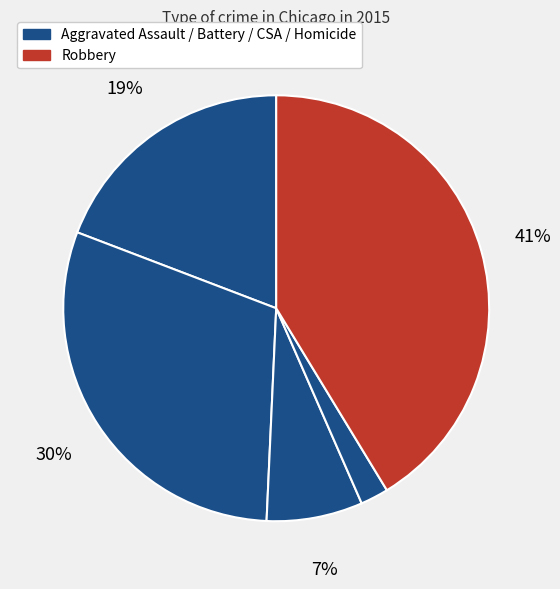

Which category has the biggest portion of the pie?

Robbery